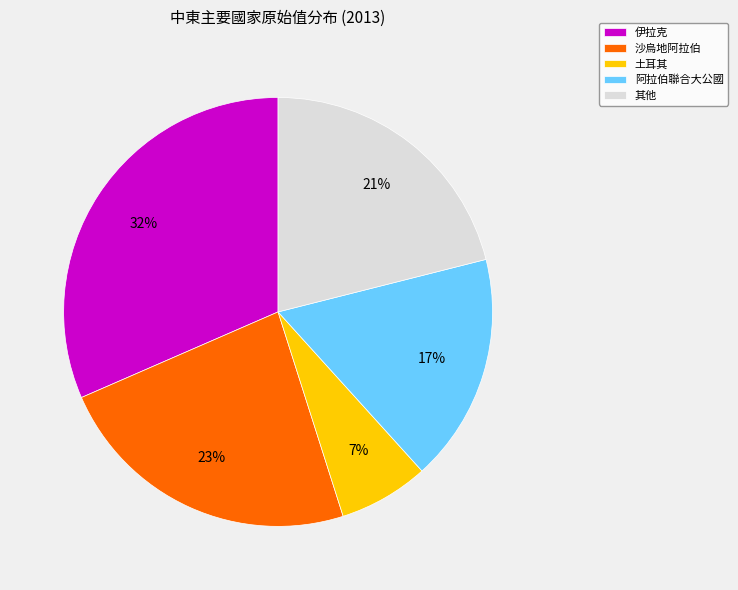

Between 伊拉克 and 其他, which is larger?

伊拉克